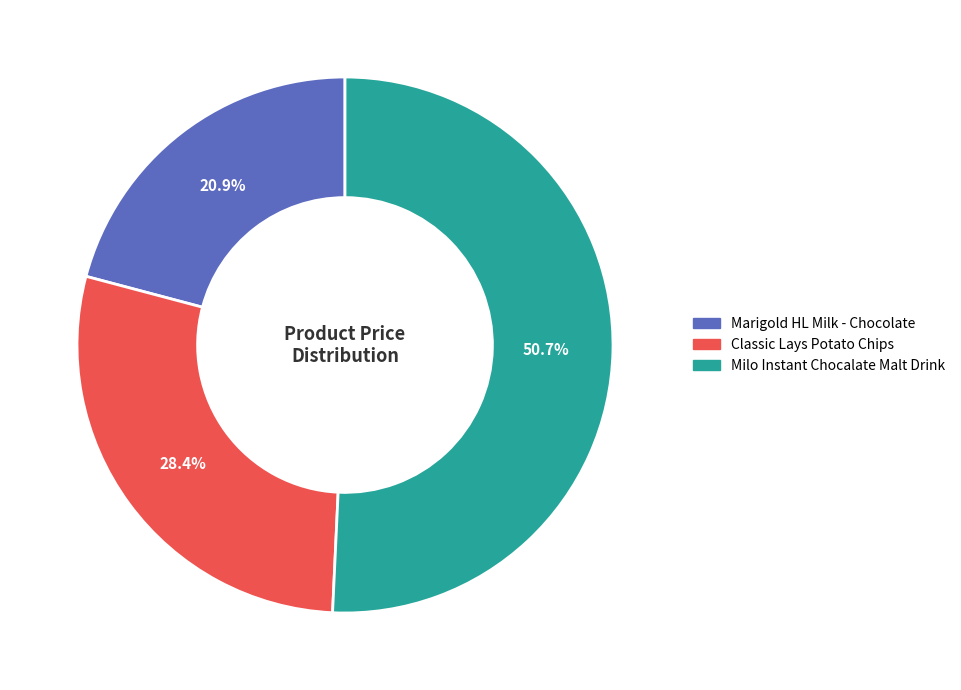

Count the number of slices in the pie.

3